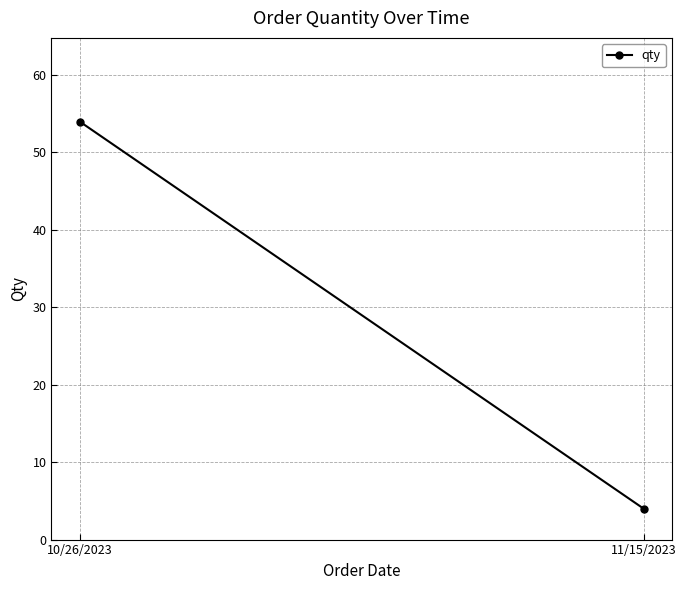

How many lines are shown in the chart?

1